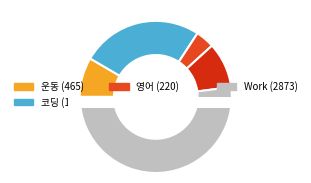

Is it true that 운동 is 19% of the pie?

False